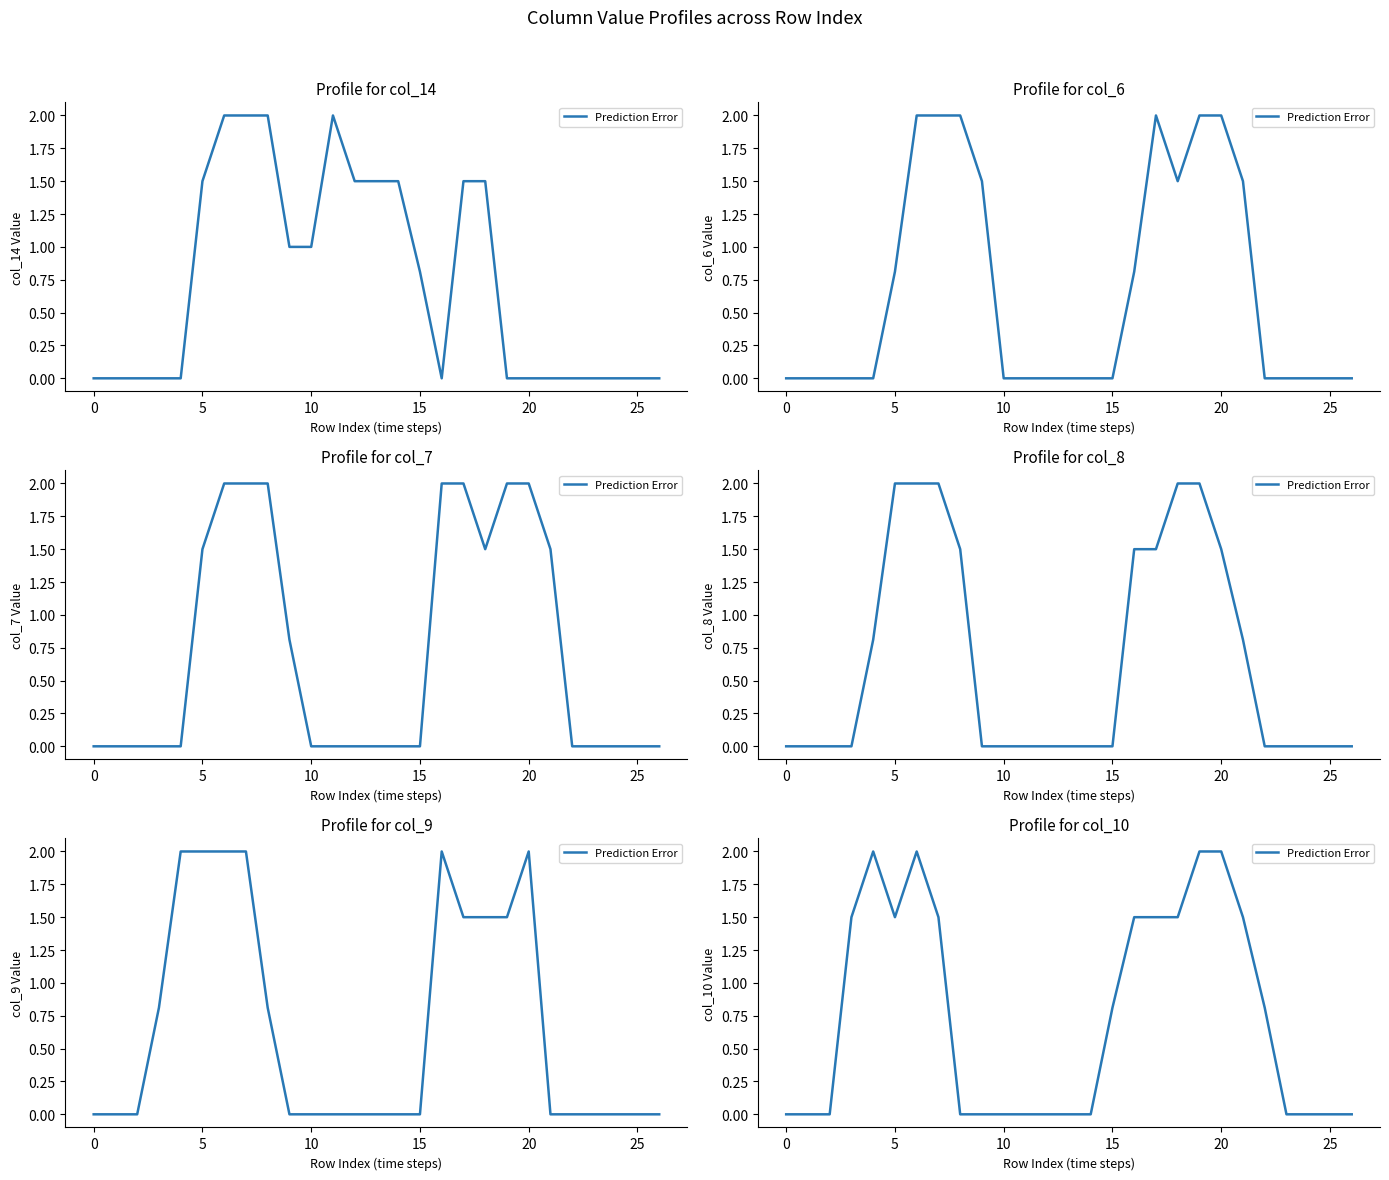

How many values exceed 0?

13